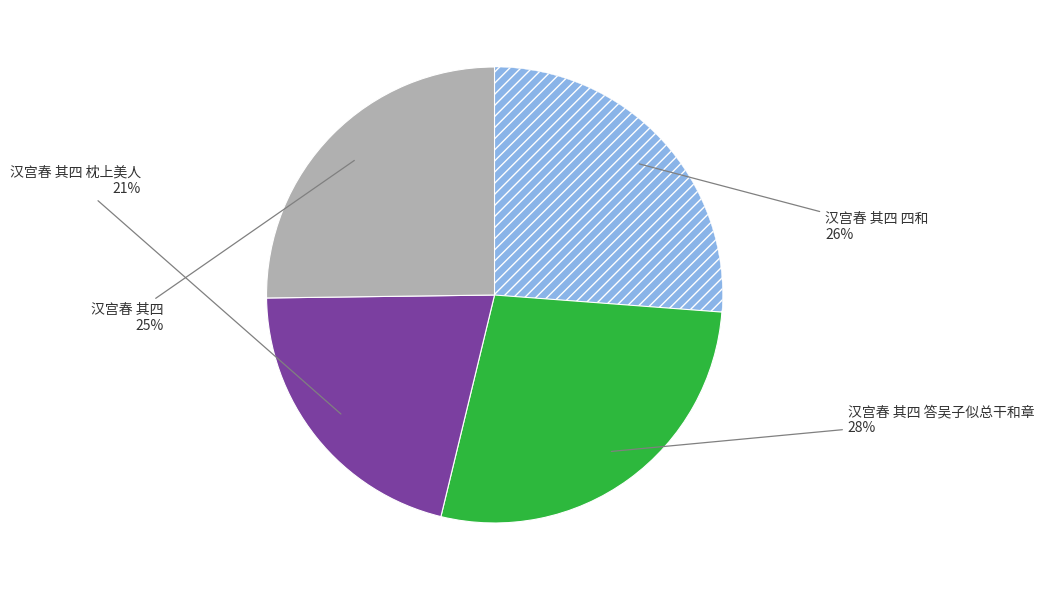

To the nearest percent, what is the average slice percentage?

25%